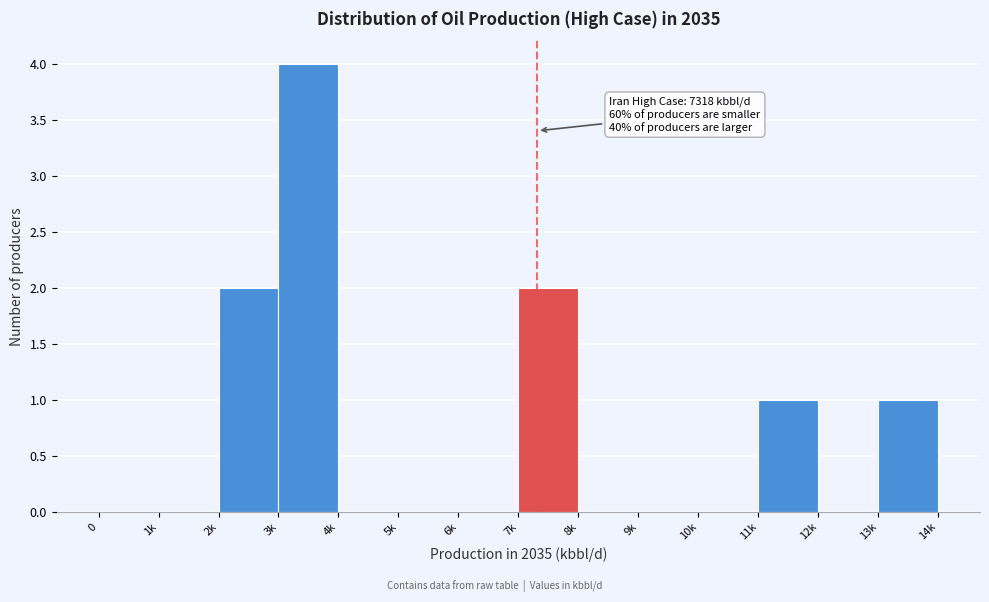

Reading left to right, list all the values displayed in this chart.

0=0	1k=0	2k=2	3k=4	4k=0	5k=0	6k=0	7k=2	8k=0	9k=0	10k=0	11k=1	12k=0	13k=1